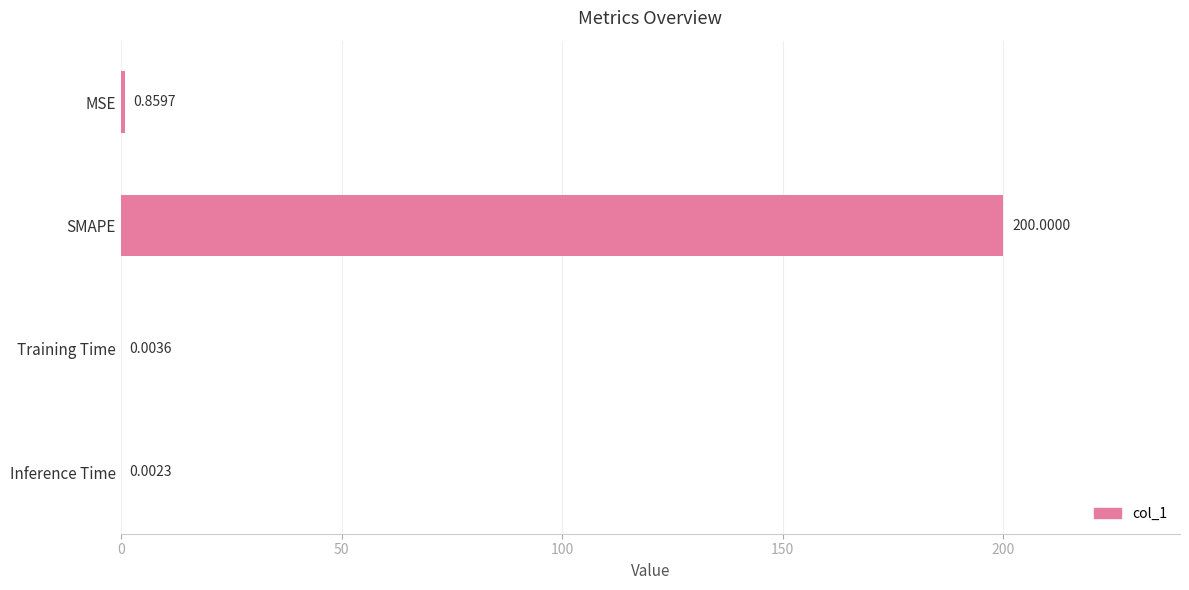

Where is the data nearest to the value 100?

MSE